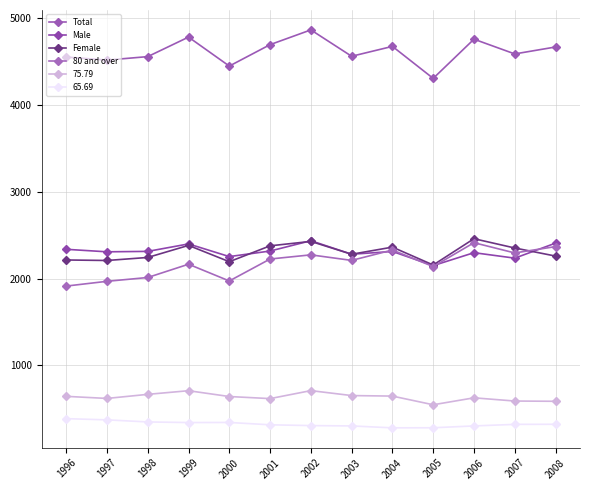

Which series has the largest range (max minus min)?

Total